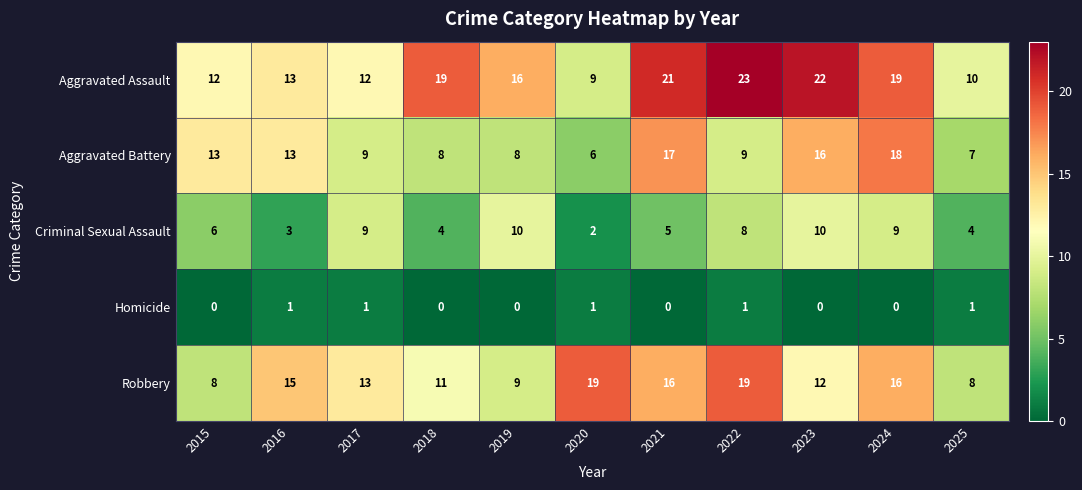

Where does the Robbery series first go above 13?

2016